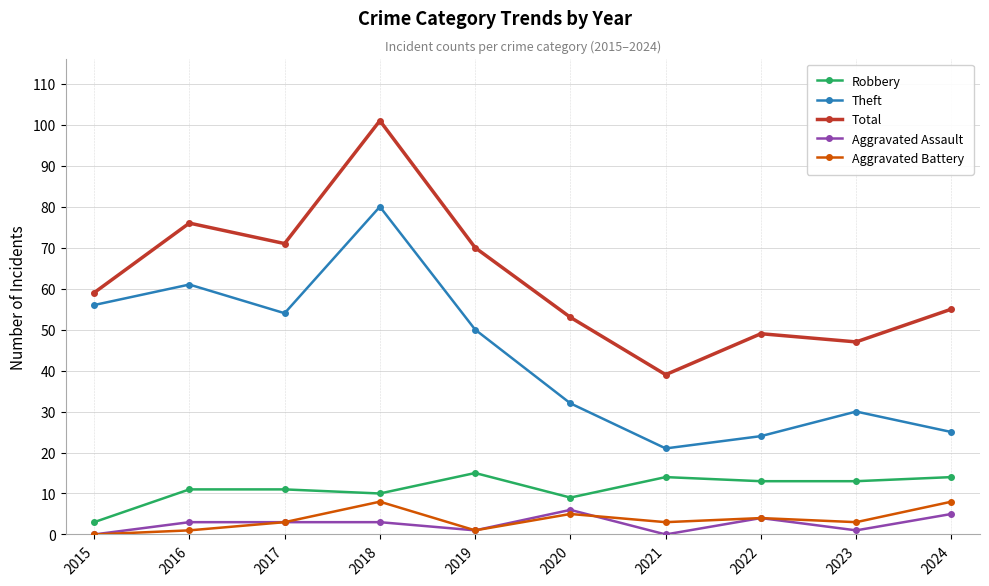

Reading left to right, list all the values displayed in this chart.

Robbery: 3	11	11	10	15	9	14	13	13	14
Theft: 56	61	54	80	50	32	21	24	30	25
Total: 59	76	71	101	70	53	39	49	47	55
Aggravated Assault: 0	3	3	3	1	6	0	4	1	5
Aggravated Battery: 0	1	3	8	1	5	3	4	3	8